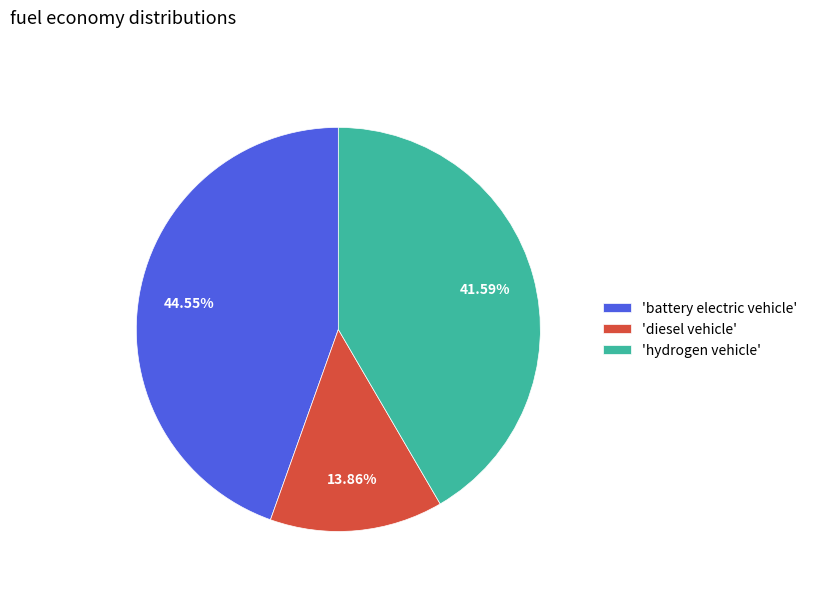

Which slice is the largest?

'battery electric vehicle'